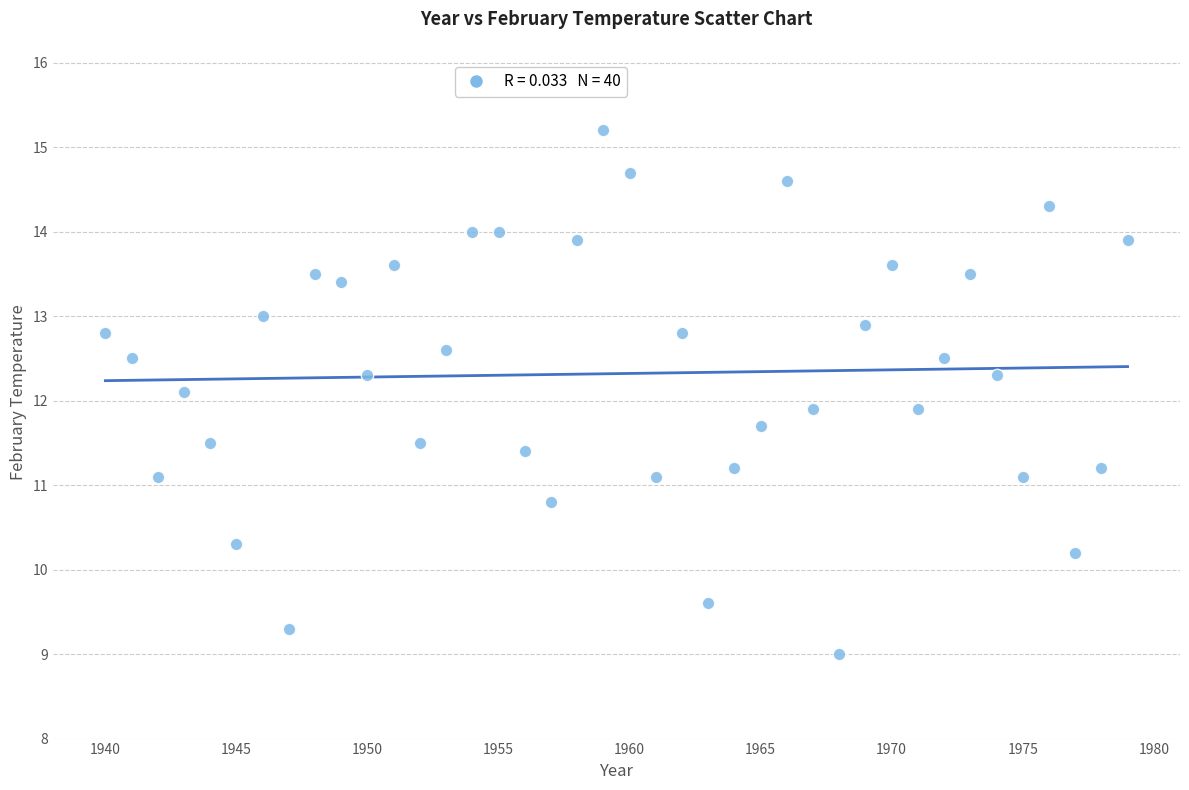

What is the range of Y values (max minus min)?

6.2